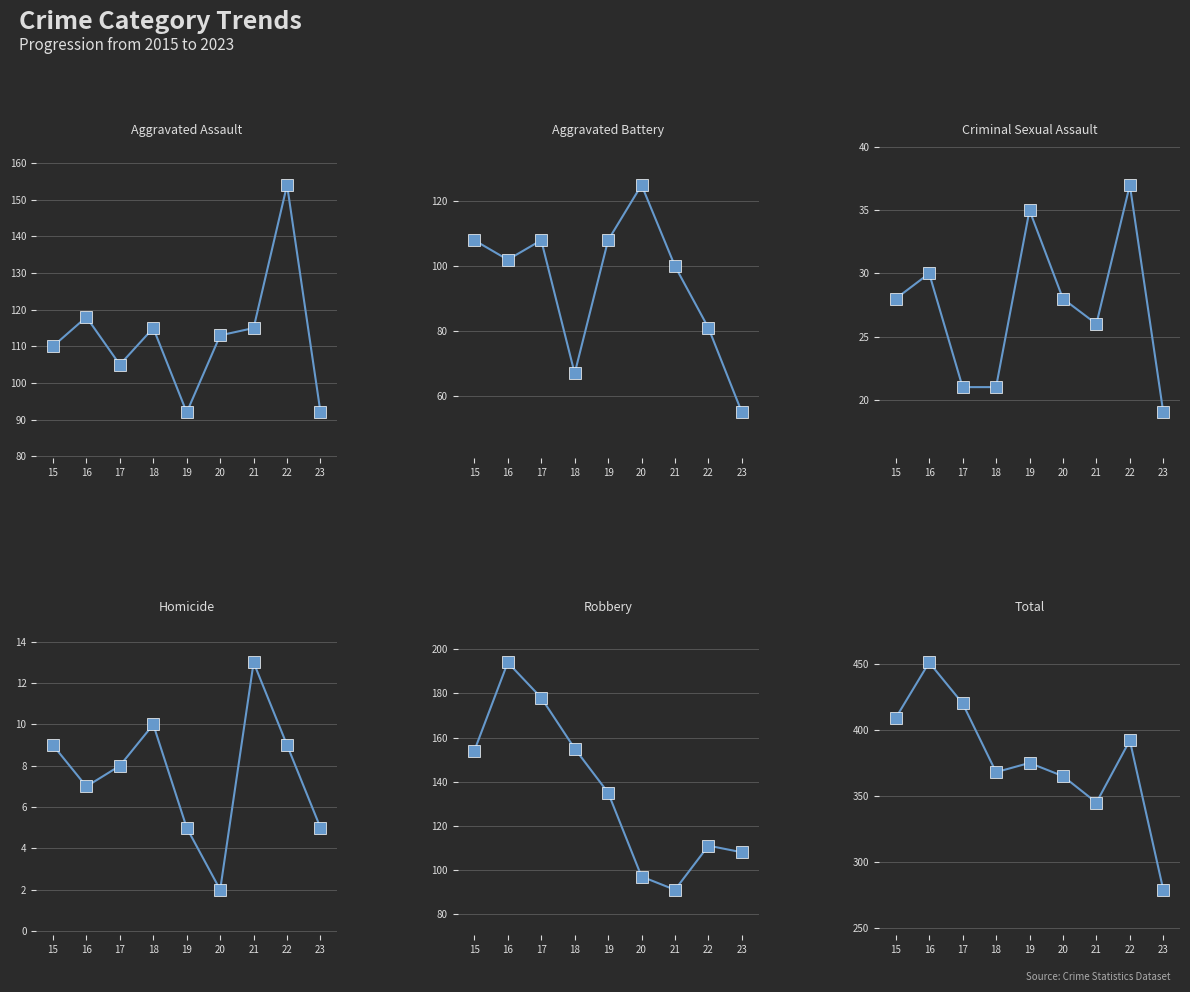

What value does the Robbery series have at 23, to the nearest 50?

100